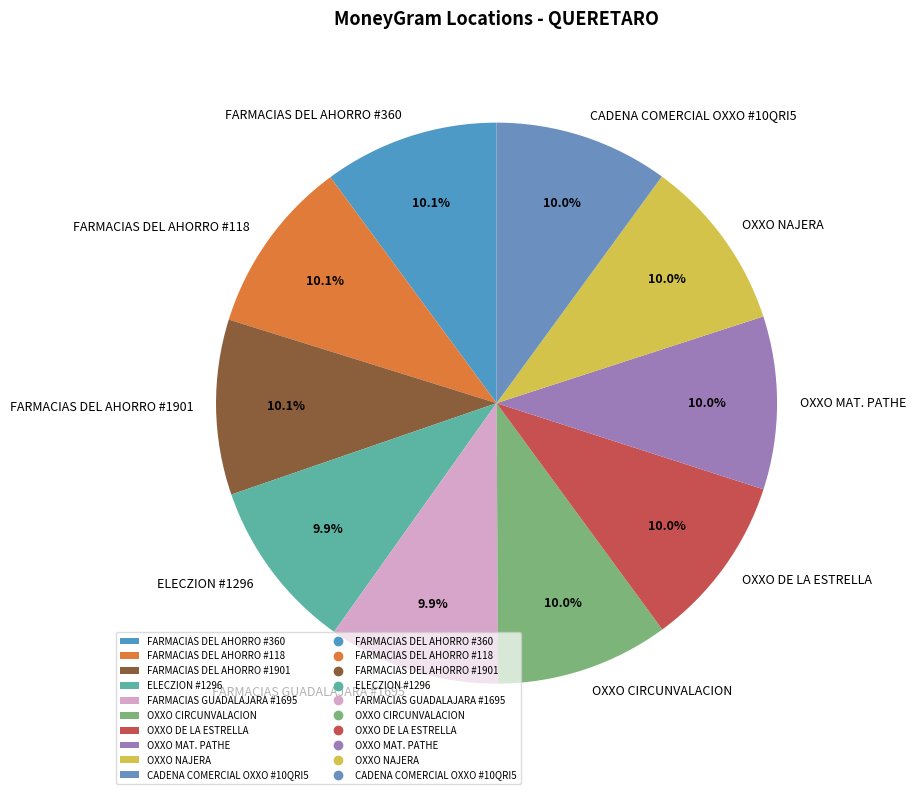

To the nearest percent, what percentage of the pie is CADENA COMERCIAL OXXO #10QRI5?

10%